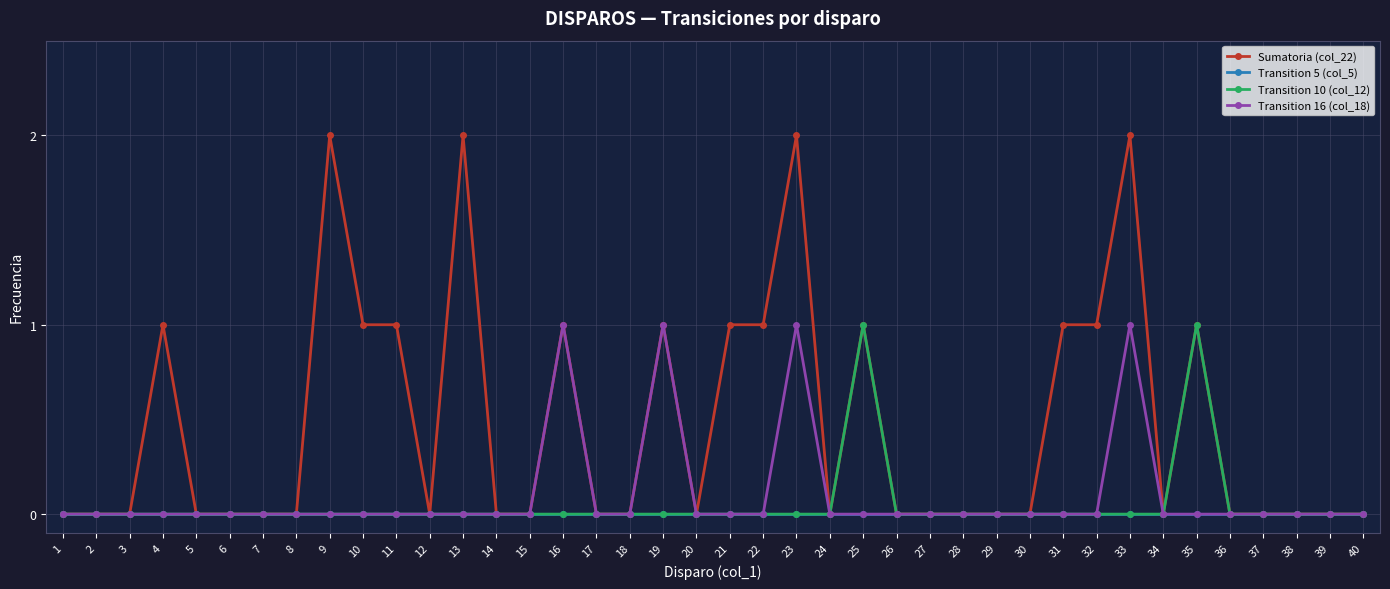

How many lines are shown in the chart?

4